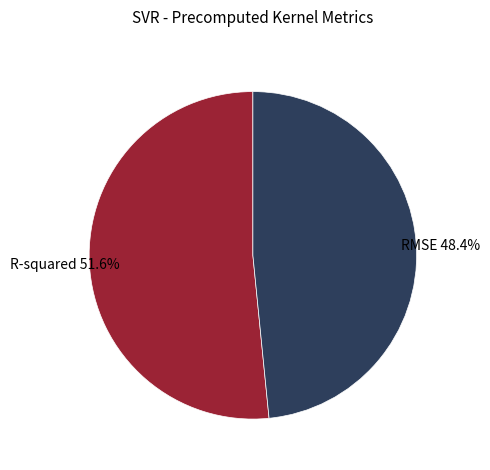

To the nearest percent, what is the average slice percentage?

50%